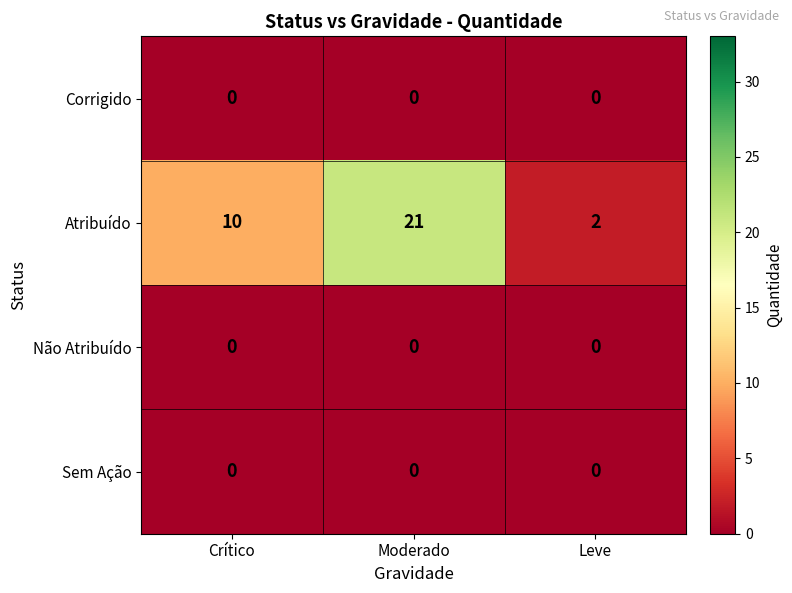

What is the total value across all series at Crítico?

10